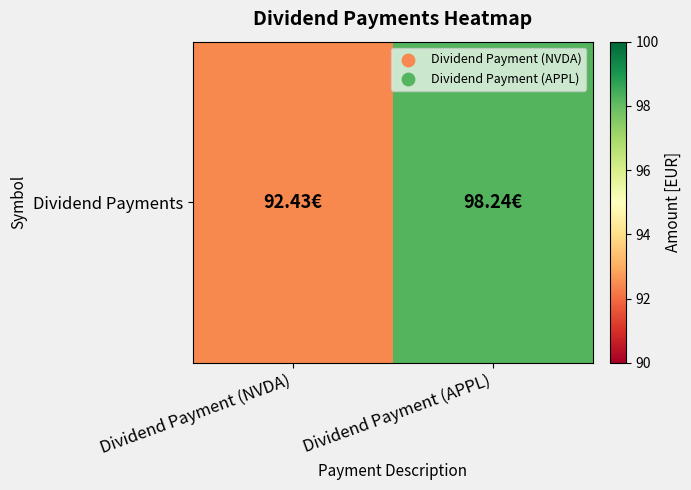

Reading left to right, list all the values displayed in this chart.

92.4	98.2